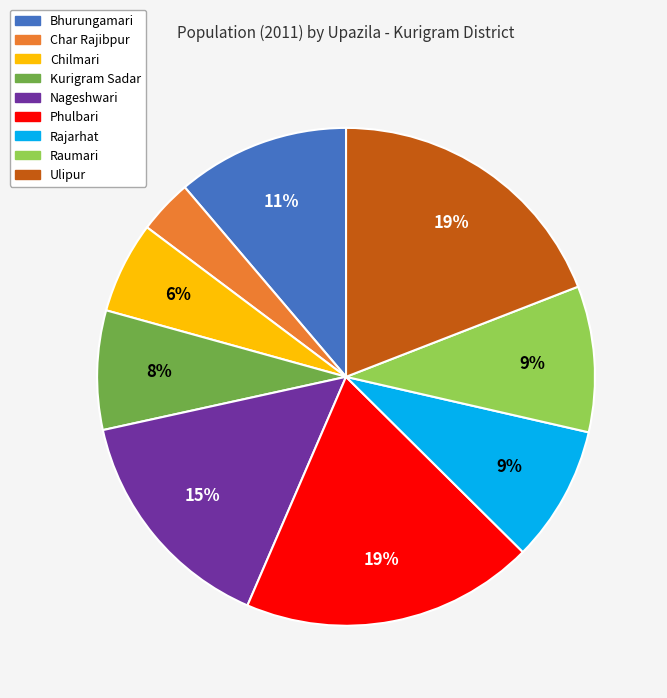

Is the sum of Kurigram Sadar and Char Rajibpur greater than half?

No